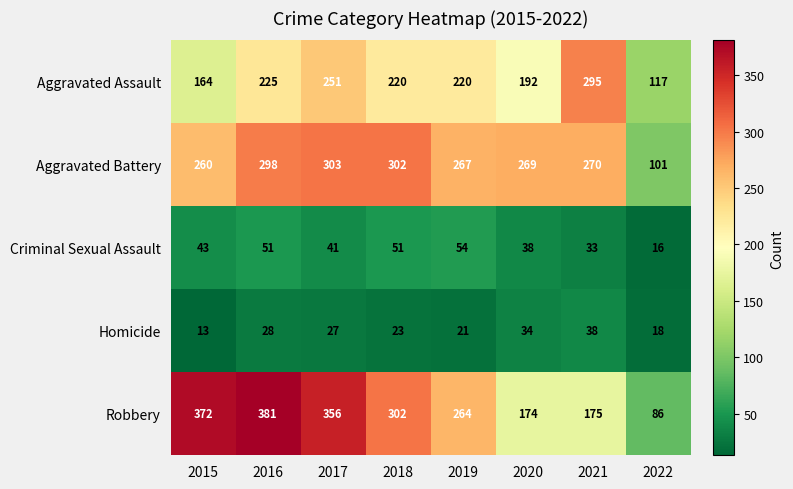

Between 2019 and 2022, which series saw the biggest shift?

Robbery